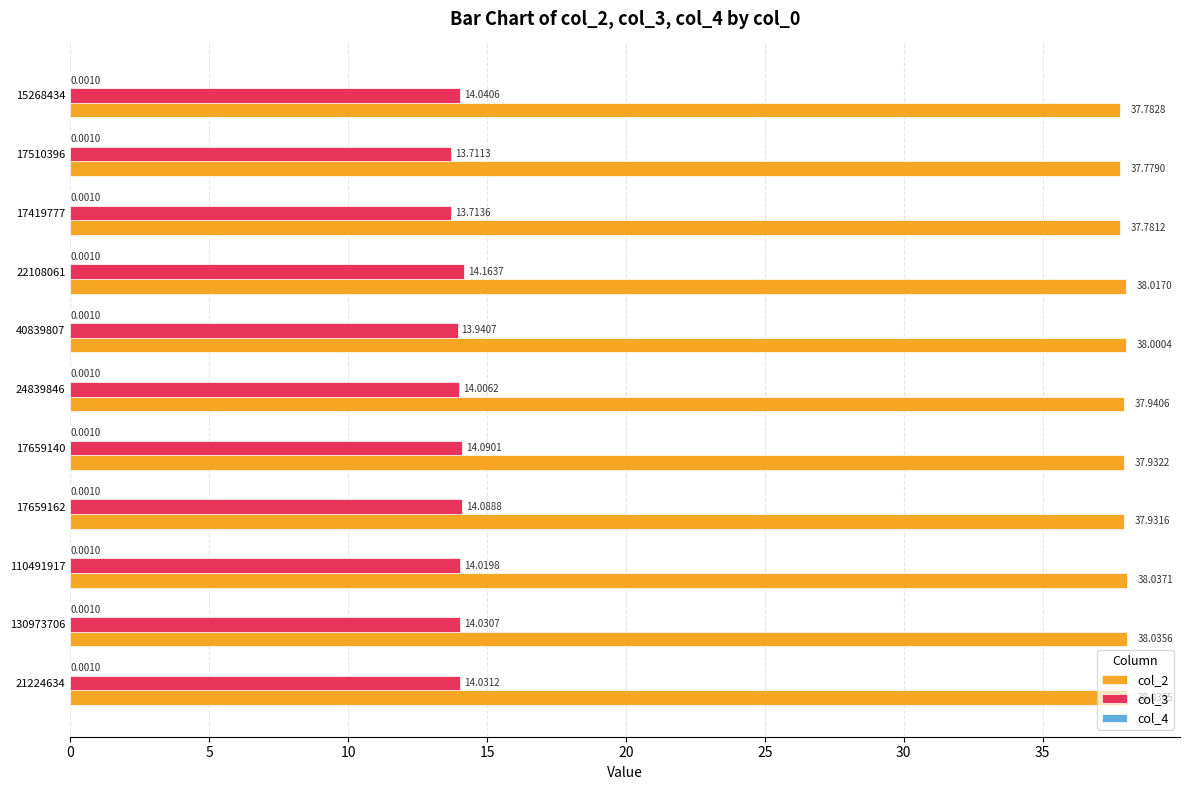

Where is col_2 nearest to the value 37?

17510396